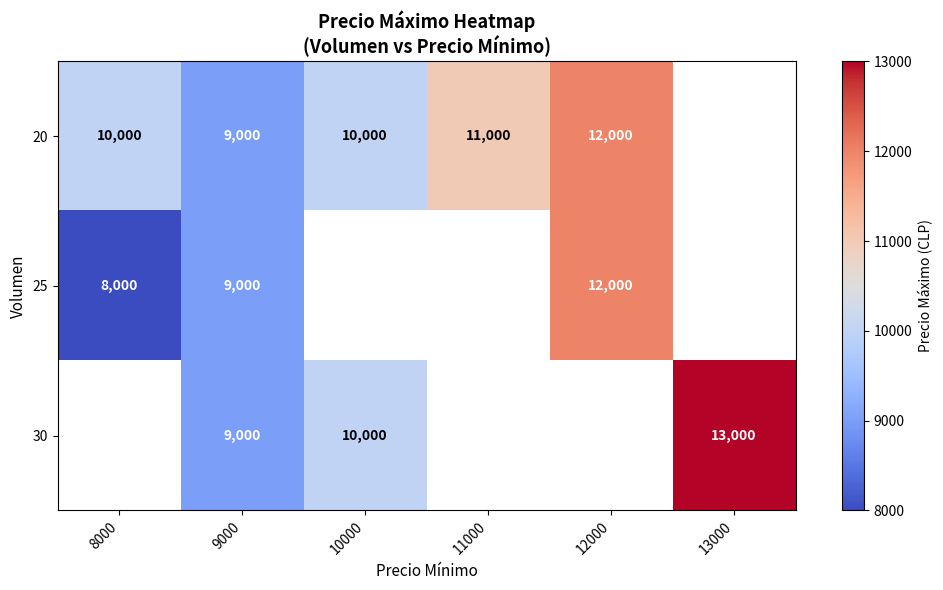

Is it true that 30 equals 14342.6 at 10000?

False